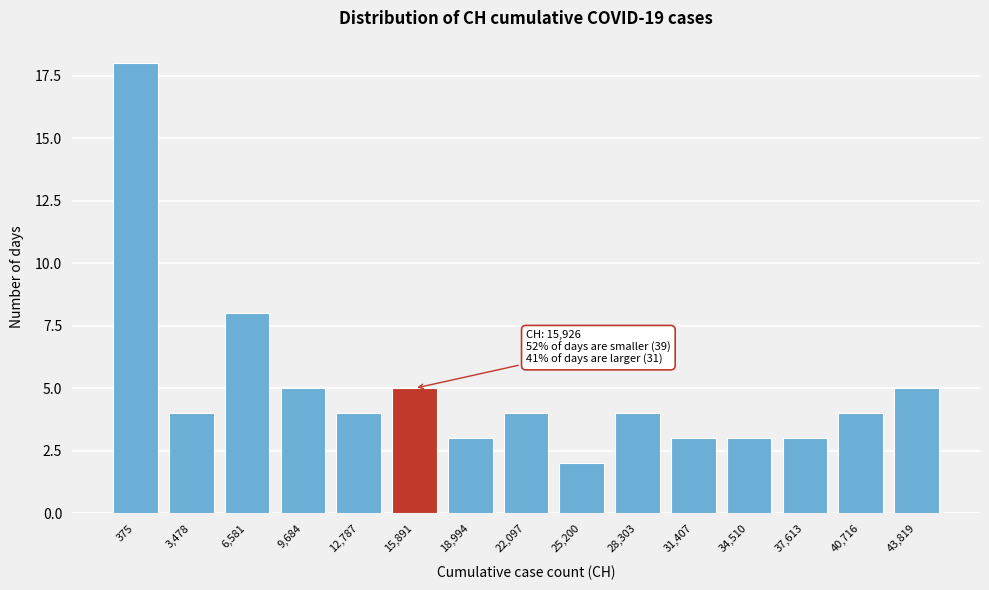

Reading left to right, what are all the values shown in this chart?

375=18	3,478=4	6,581=8	9,684=5	12,787=4	15,891=5	18,994=3	22,097=4	25,200=2	28,303=4	31,407=3	34,510=3	37,613=3	40,716=4	43,819=5